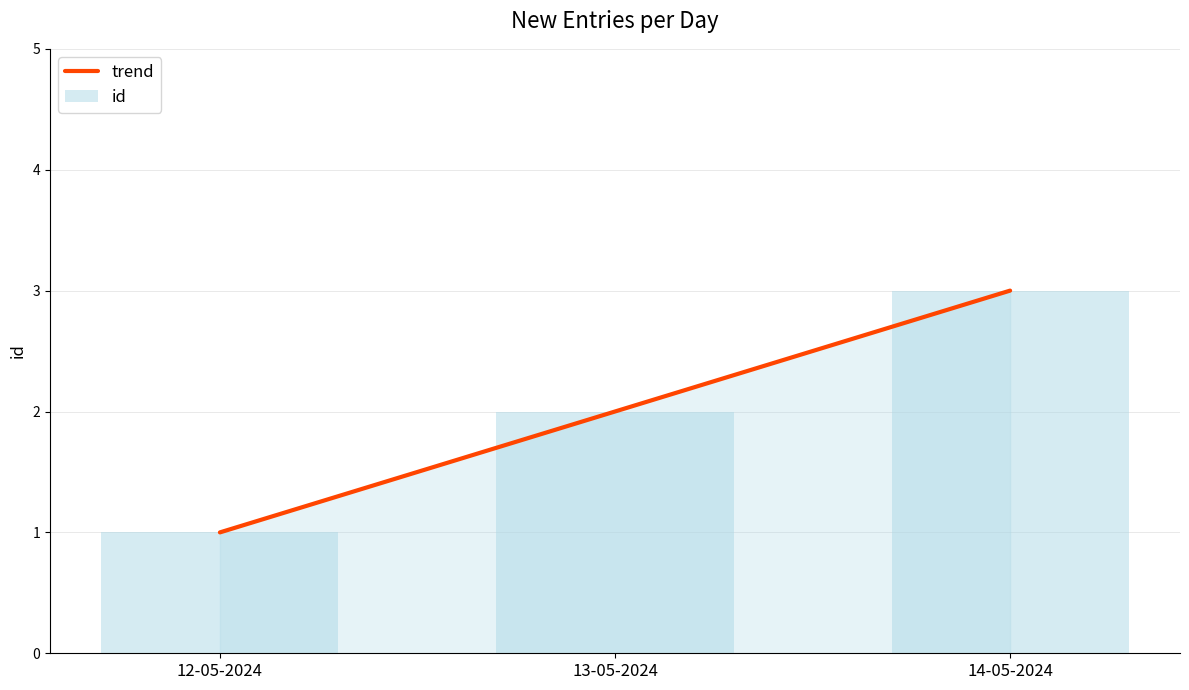

What is the label of the 2nd bar from the right?

13-05-2024